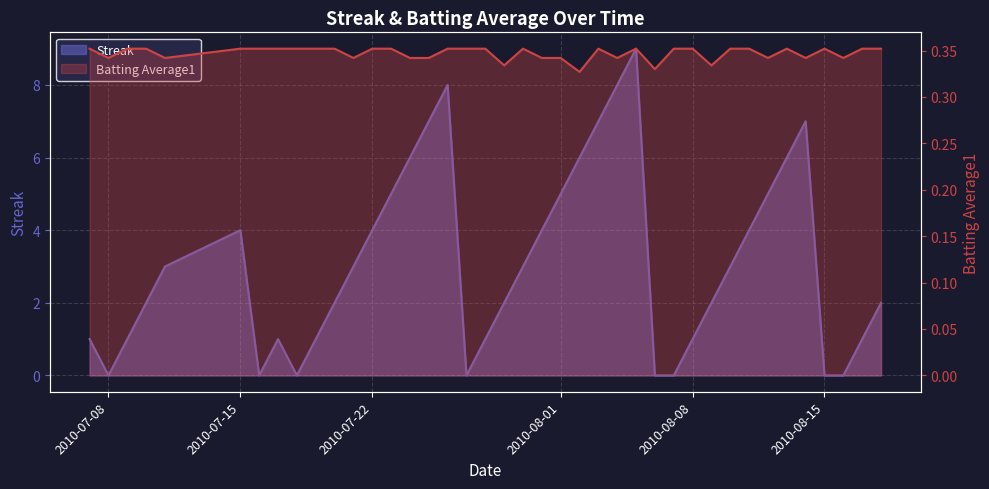

How many positive values does the Streak series have?

32